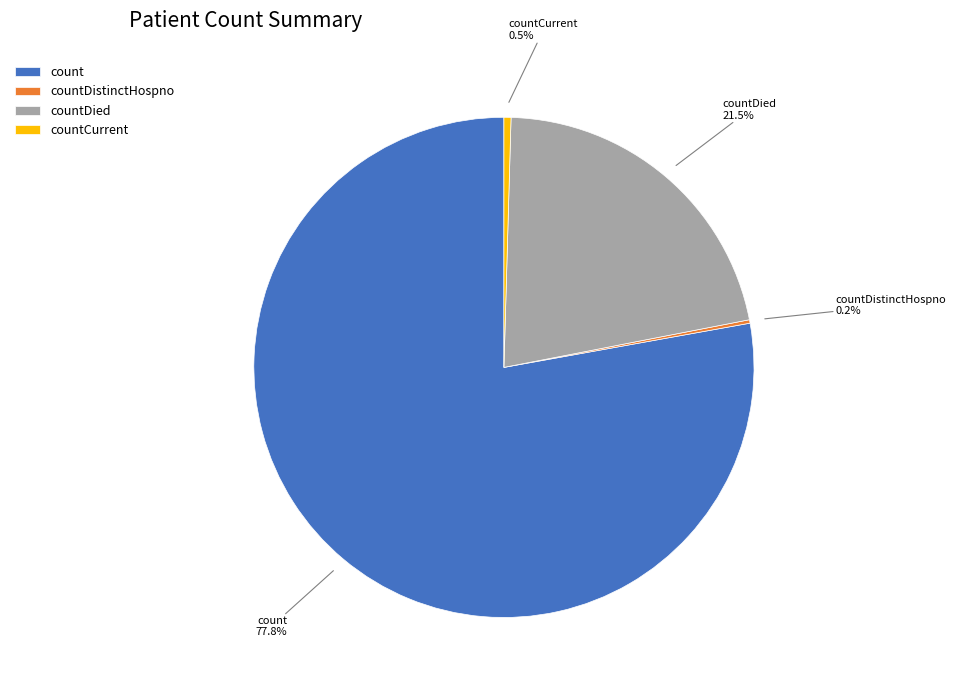

What is the ratio of the value at count to the value at countDied?

3.6